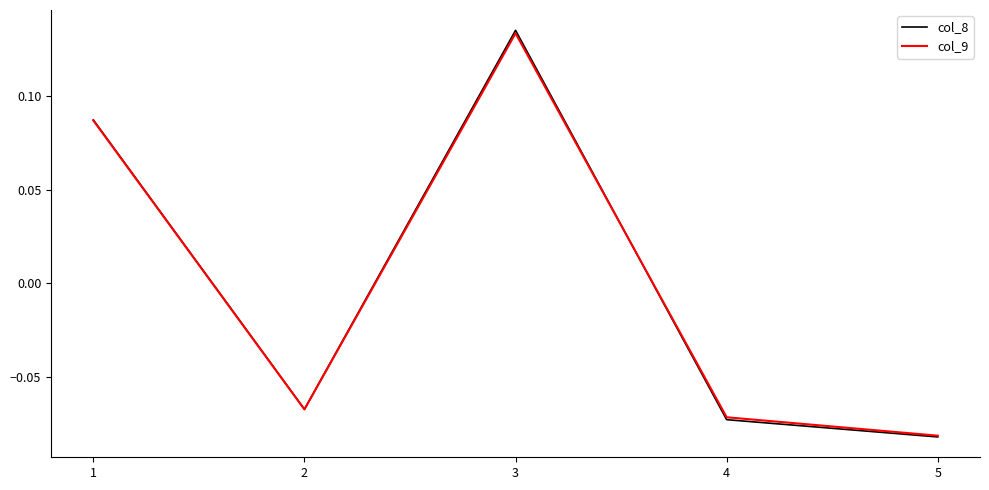

What is the difference between the col_9 values at 1 and 4?

0.2